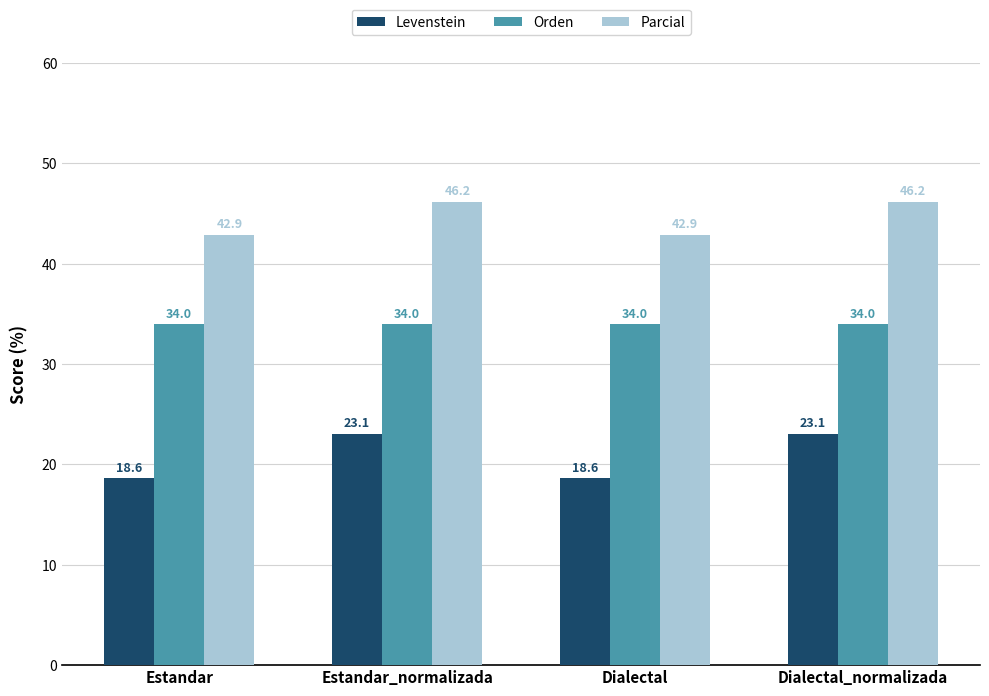

What is the spread (max minus min) of values at Dialectal_normalizada?

23.1